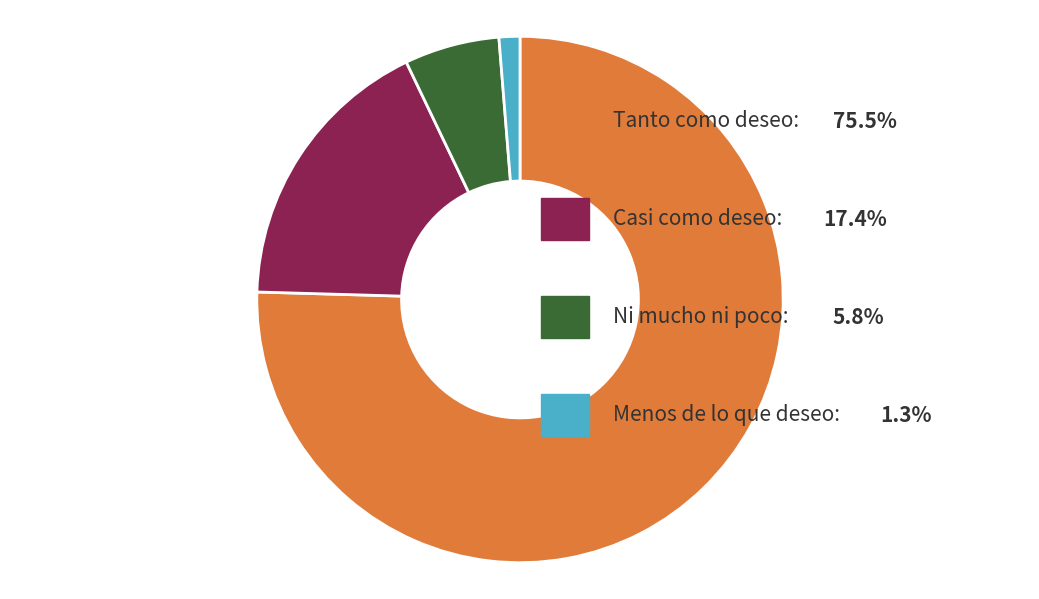

Count the number of slices in the pie.

4